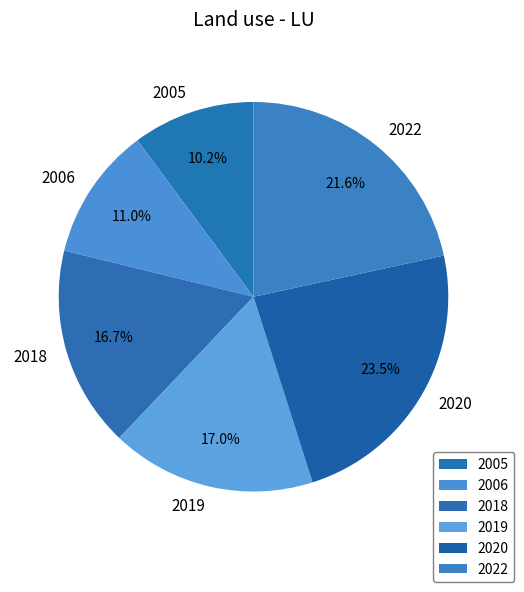

To the nearest percent, what is the difference between the 2020 and 2019 slice percentages?

6%